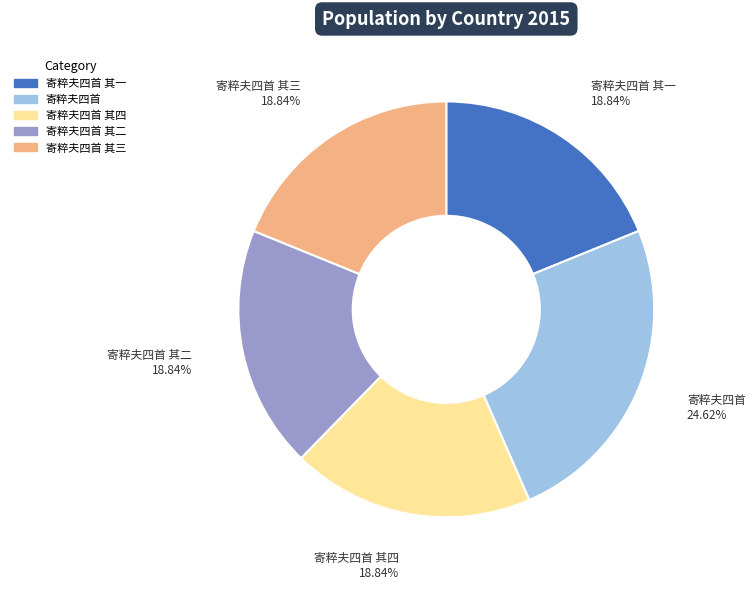

True or false: 寄粹夫四首 其二 accounts for 11% of the total.

False